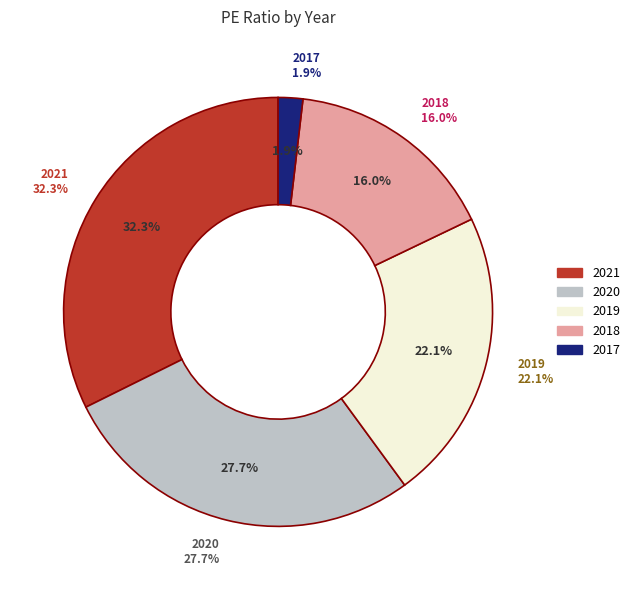

Do 2018 and 2017 together represent more than half of the pie?

No